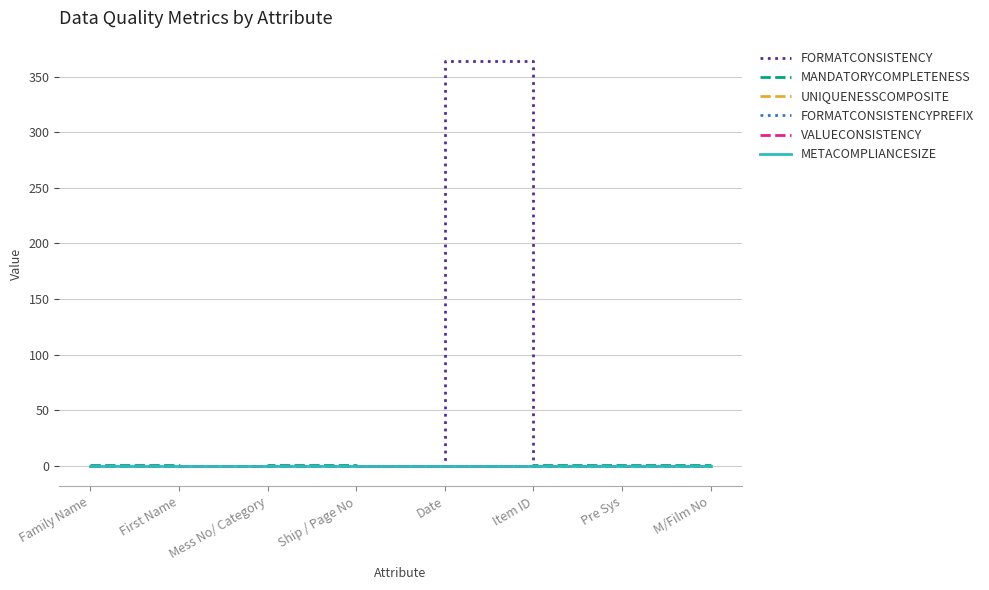

Does the chart display data point markers on the line(s)?

No